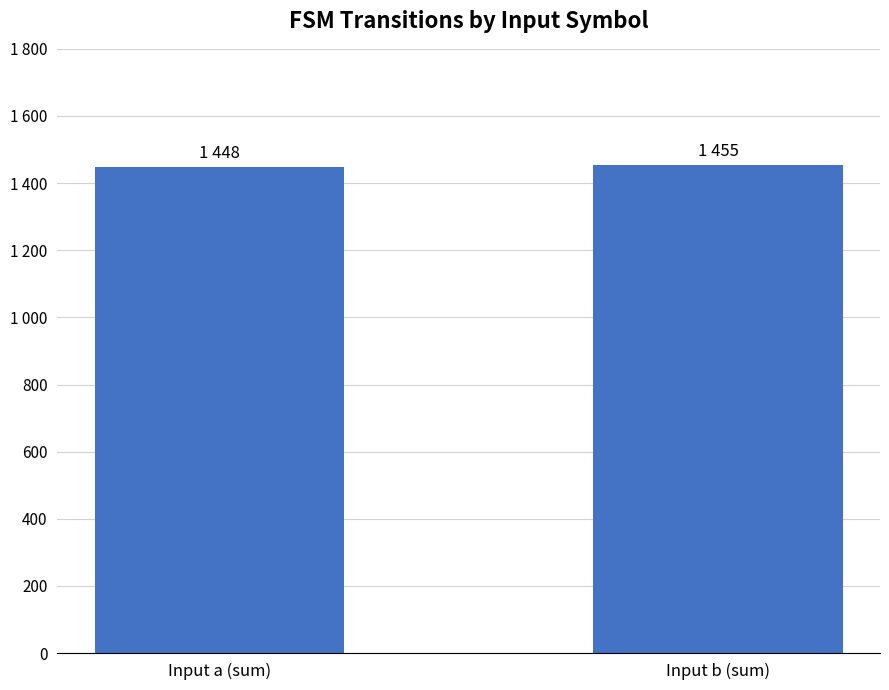

Does the chart contain any negative values?

No